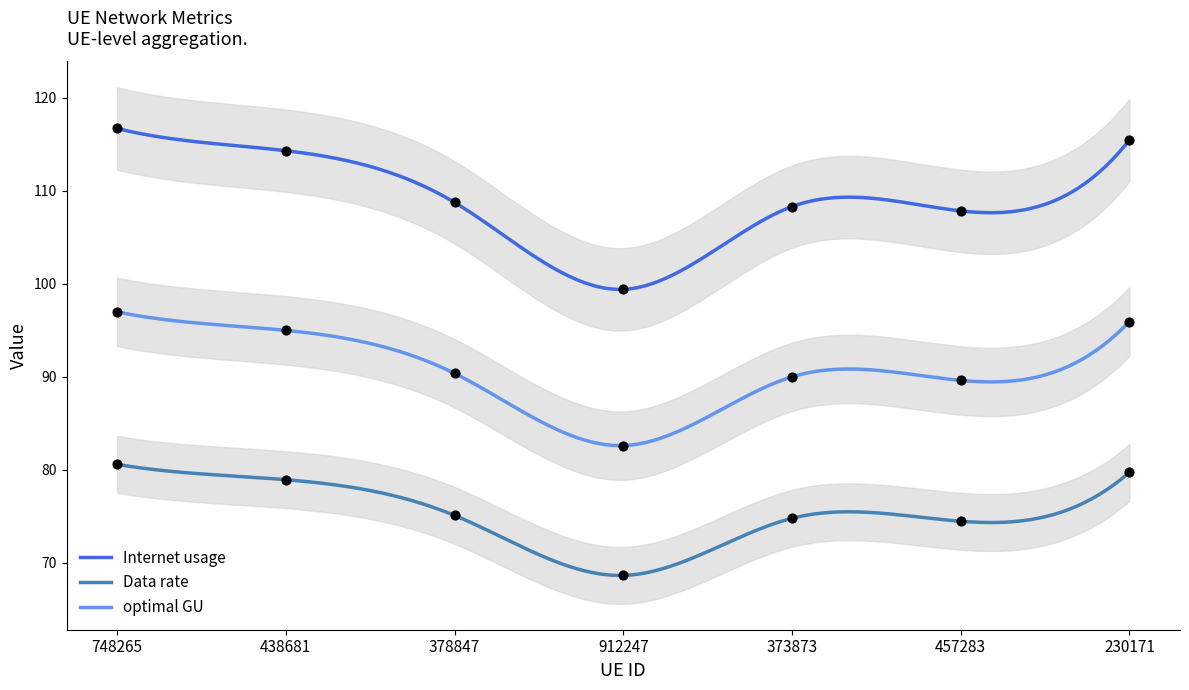

Which series contains the lowest Y value?

Data rate